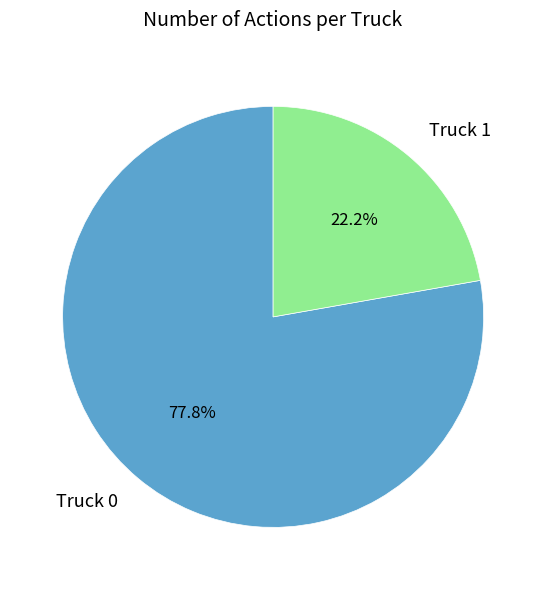

Is Truck 1 the majority of the pie?

No